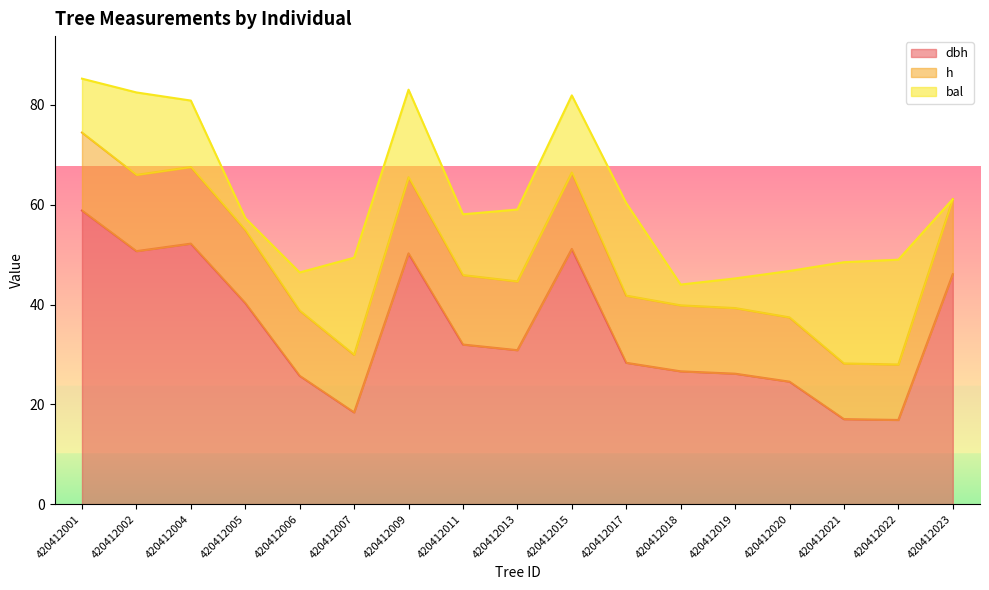

The value of h at 420412007 is 11.6. True or false?

True